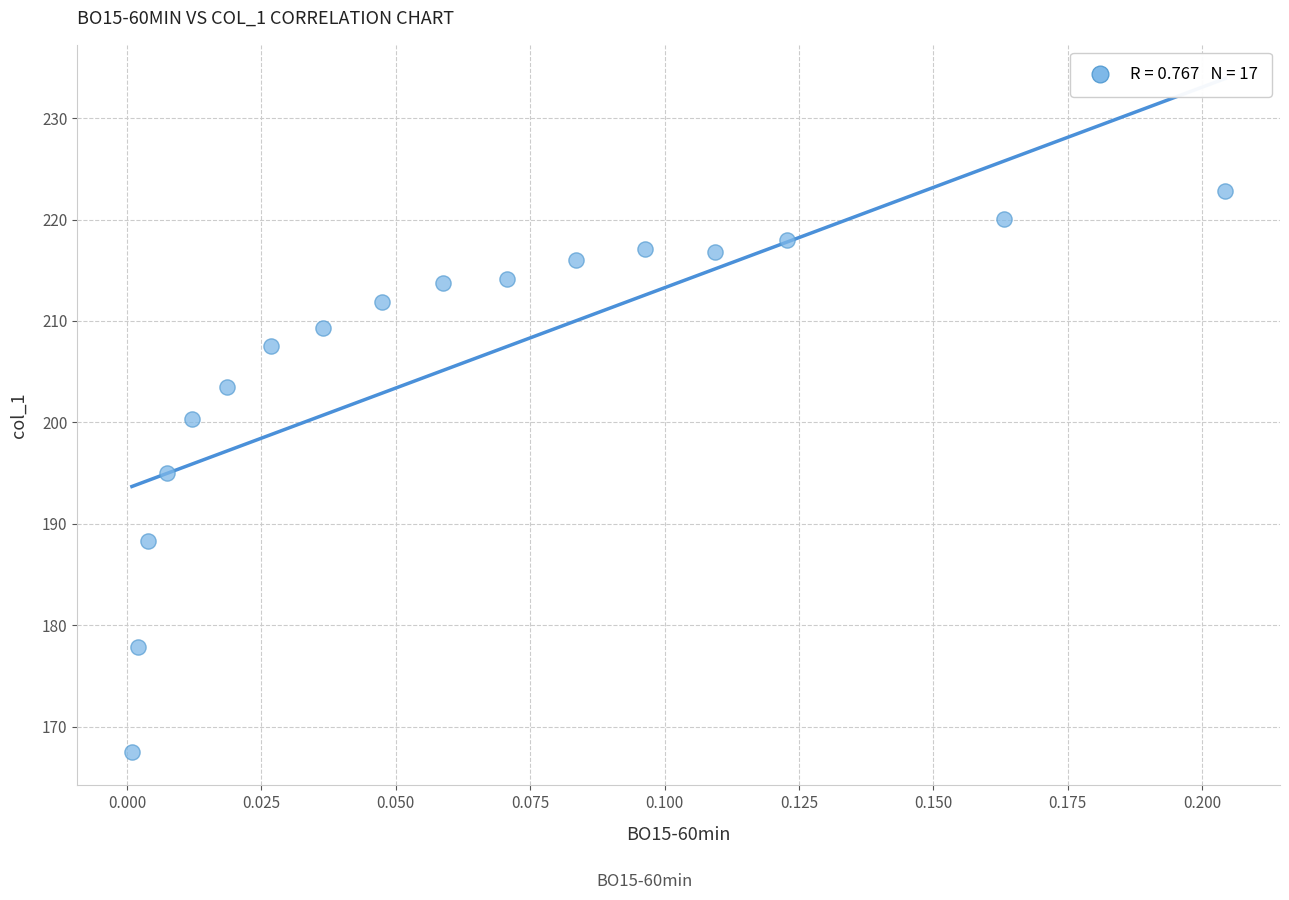

What is the range of Y values (max minus min)?

55.3